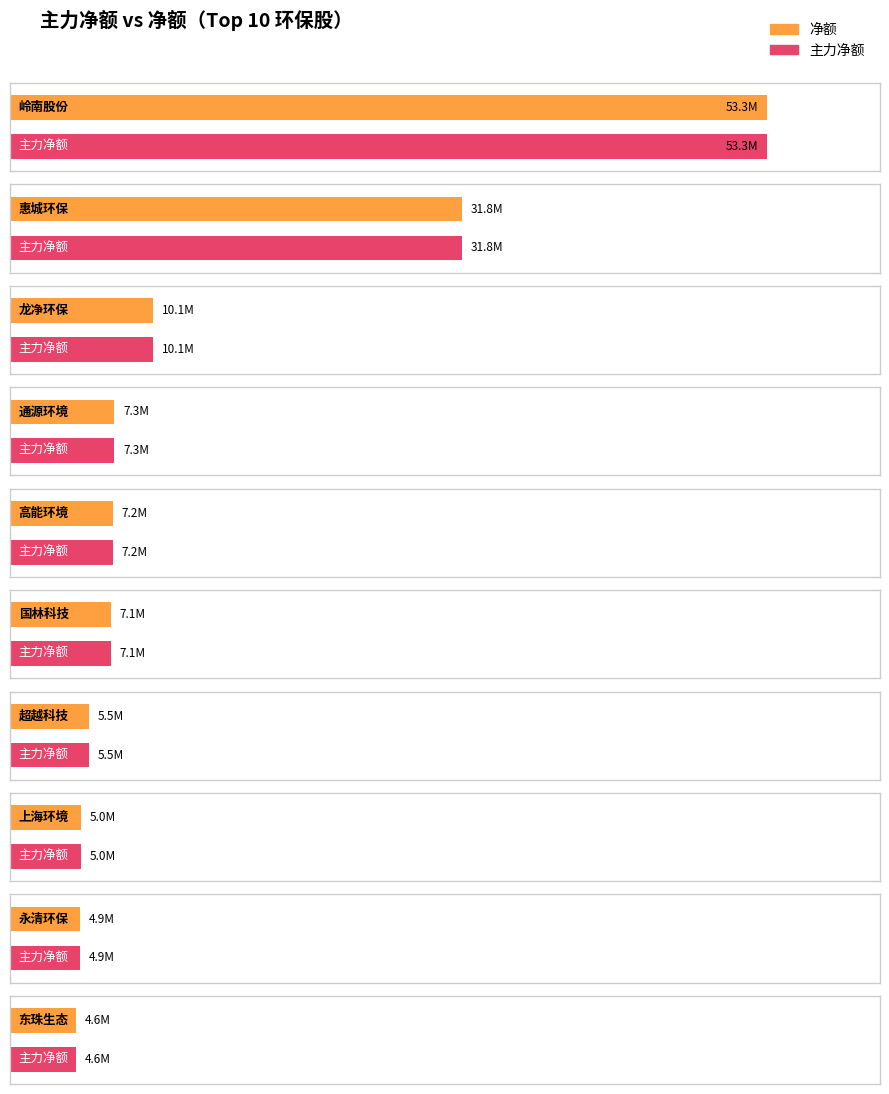

Reading left to right, what are all the values shown in this chart?

净额: 岭南股份=53256873	惠城环保=31848690	龙净环保=10077682	通源环境=7347765	高能环境=7238576	国林科技=7098008	超越科技=5541405	上海环境=5010187	永清环保=4923180	东珠生态=4648708
主力净额: 岭南股份=53256873	惠城环保=31848690	龙净环保=10077682	通源环境=7347765	高能环境=7238576	国林科技=7098008	超越科技=5541405	上海环境=5010187	永清环保=4923180	东珠生态=4648708